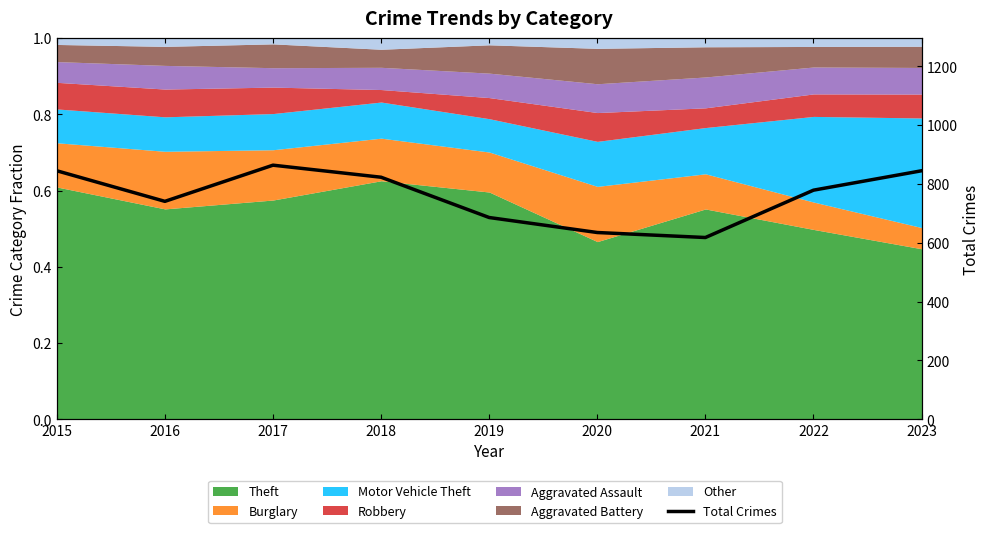

True or false: the data shows 823 at 2018.

True